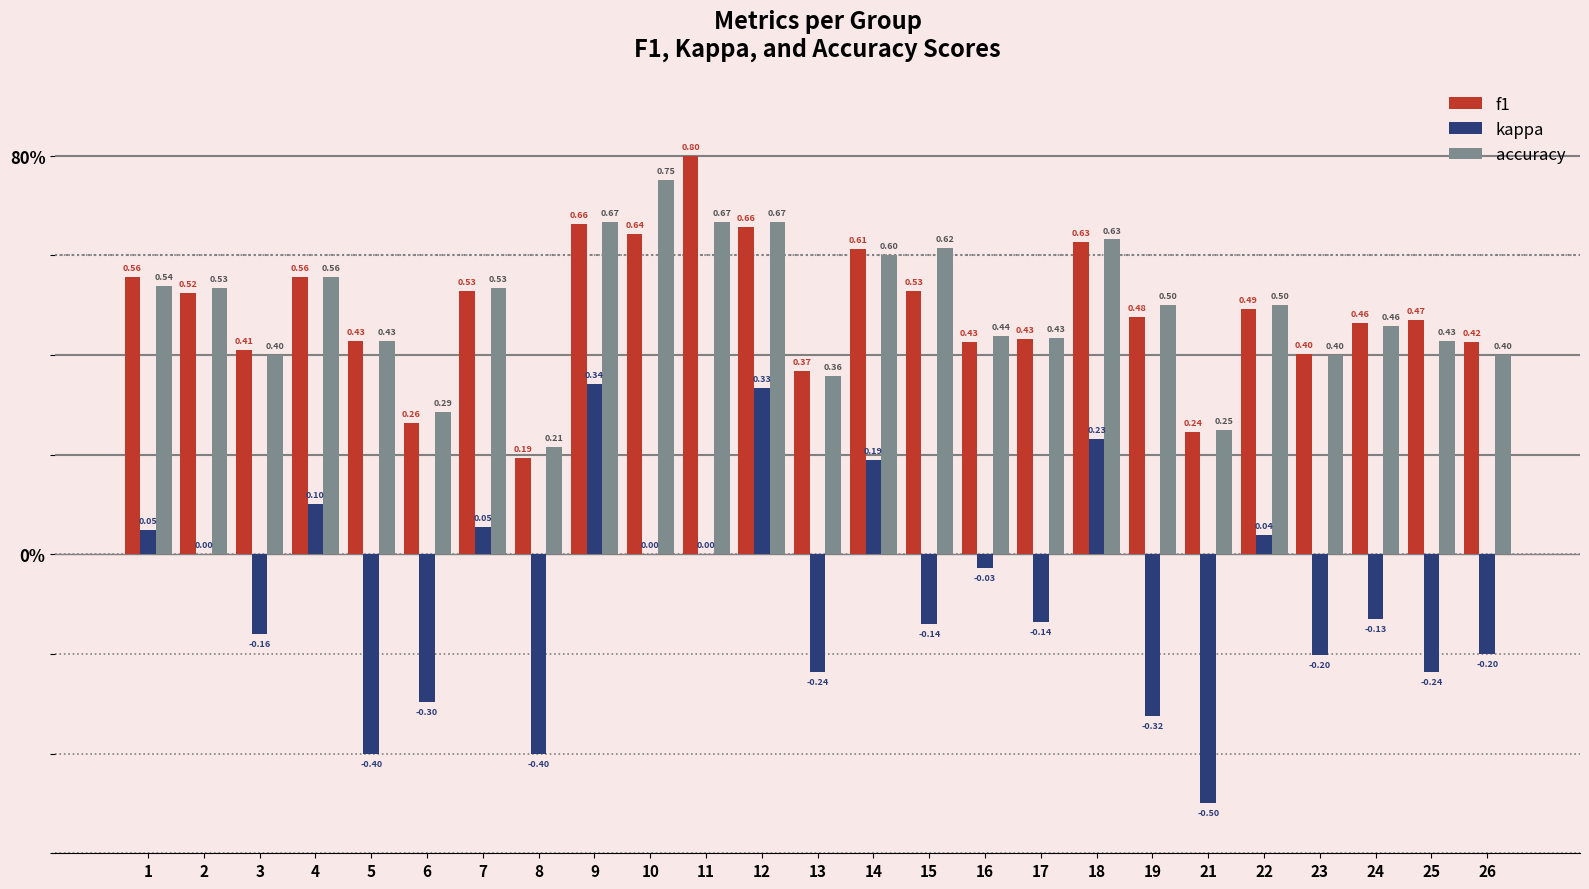

At how many categories does at least one series exceed 0?

25